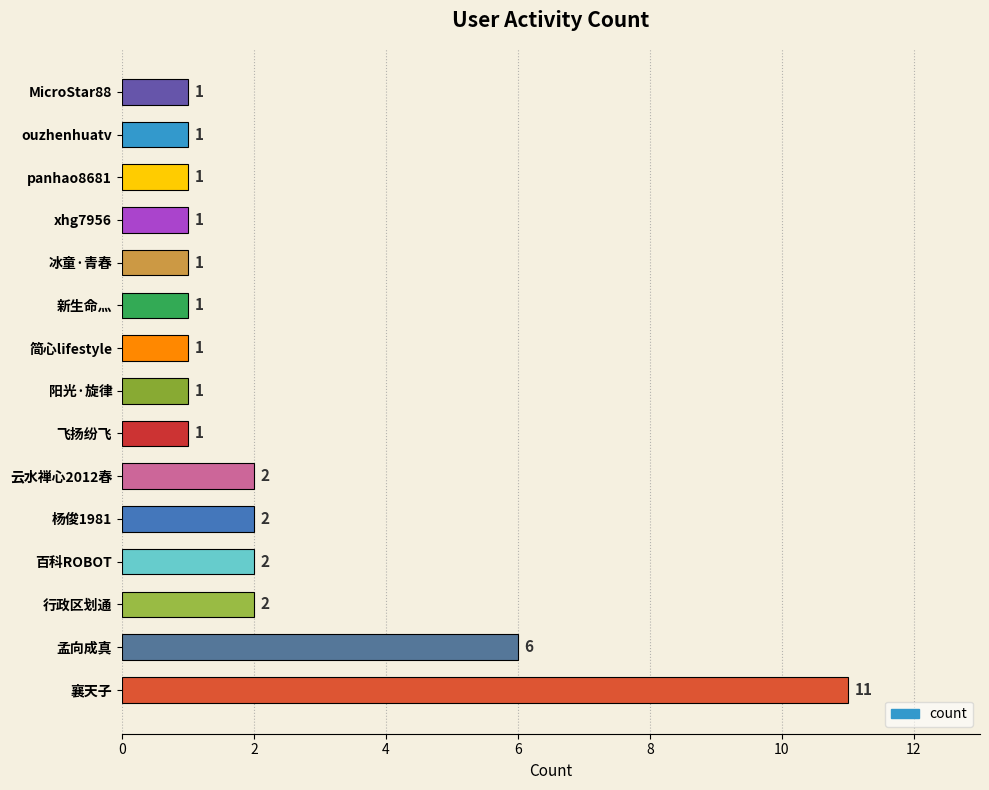

Between 云水禅心2012春 and ouzhenhuatv, which is larger?

云水禅心2012春